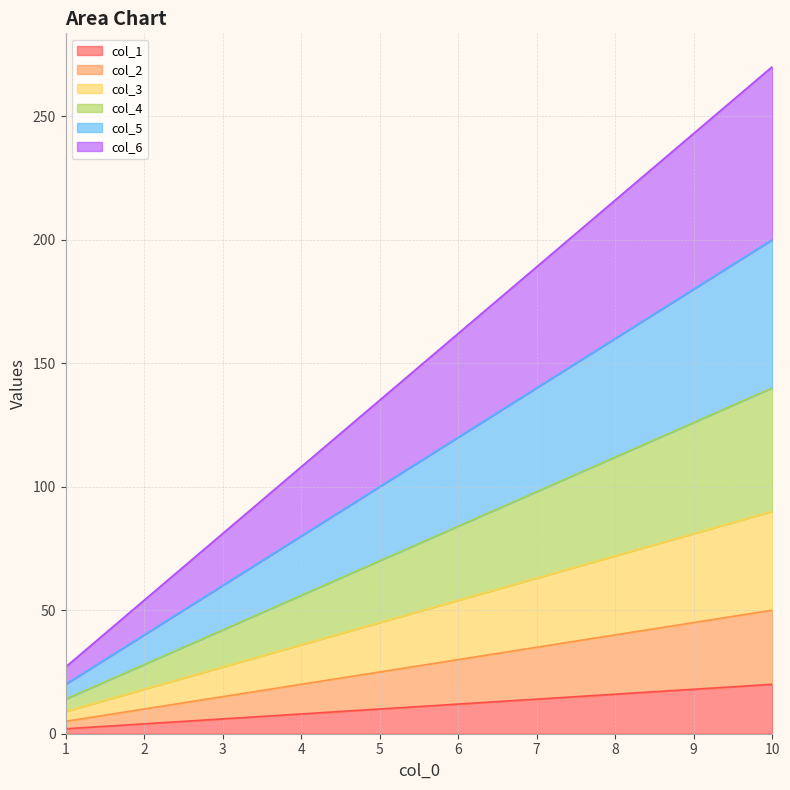

List the labels in order of col_1 value, smallest first.

1, 2, 3, 4, 5, 6, 7, 8, 9, 10